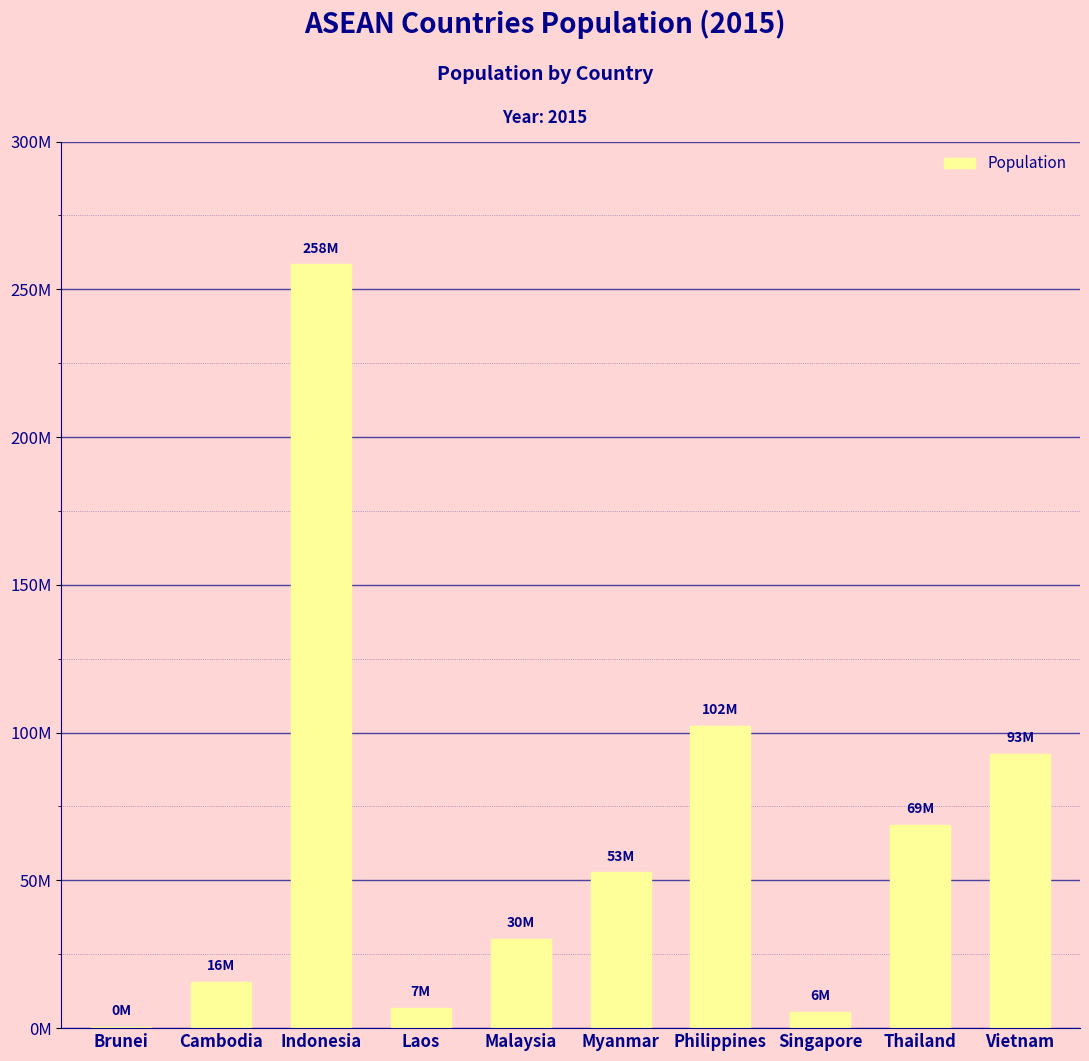

Are the bars horizontal?

No